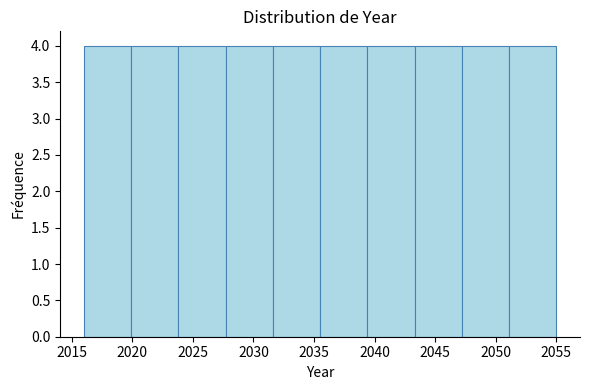

Reading left to right, transcribe this chart: for each bar, give the range it covers on the x-axis and its height. Neither the bar edges nor the heights are printed on the chart, so give them approximately, as read against the axes.

2016.0 to 2019.9: 4
2019.9 to 2023.8: 4
2023.8 to 2027.7: 4
2027.7 to 2031.6: 4
2031.6 to 2035.5: 4
2035.5 to 2039.4: 4
2039.4 to 2043.3: 4
2043.3 to 2047.2: 4
2047.2 to 2051.1: 4
2051.1 to 2055.0: 4